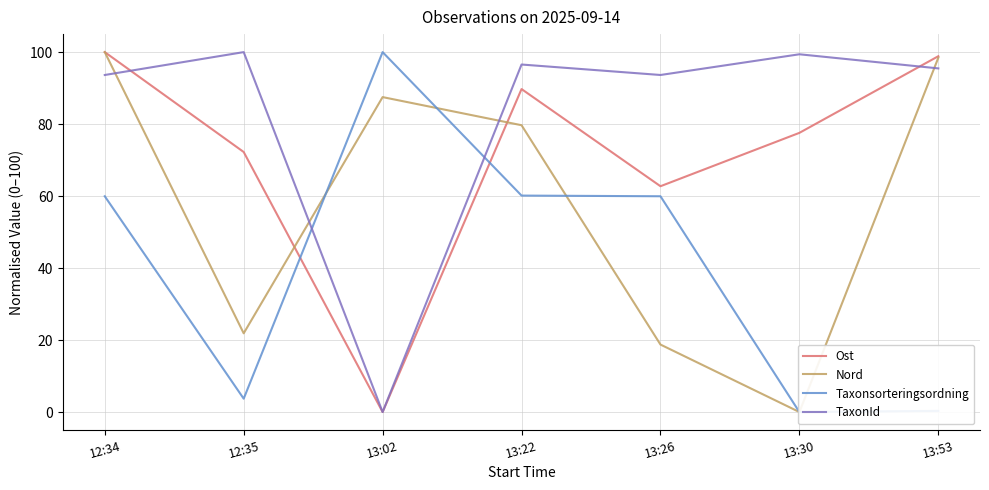

Between which two adjacent categories do Taxonsorteringsordning and TaxonId first intersect?

12:35 and 13:02